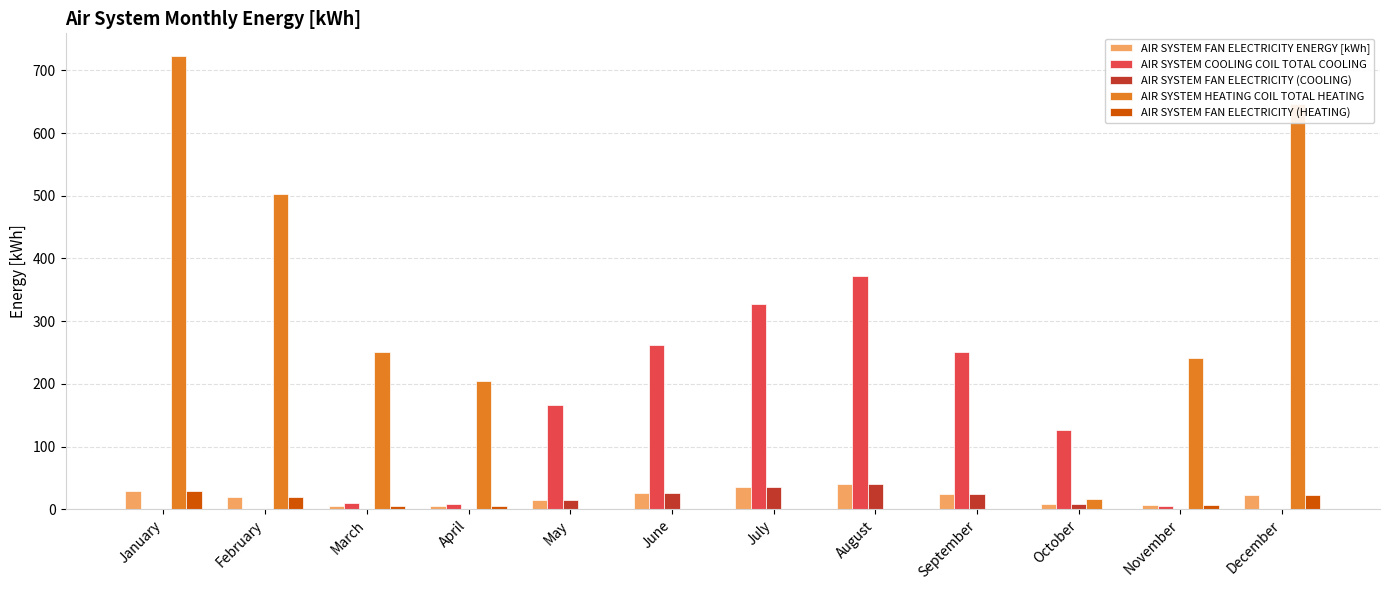

What is the average value of the AIR SYSTEM COOLING COIL TOTAL COOLING series?

127.3